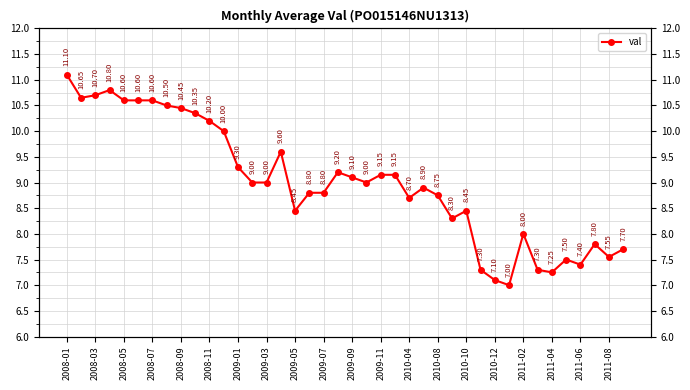

The chart shows a value of 3.7 at 2008-01. True or false?

False